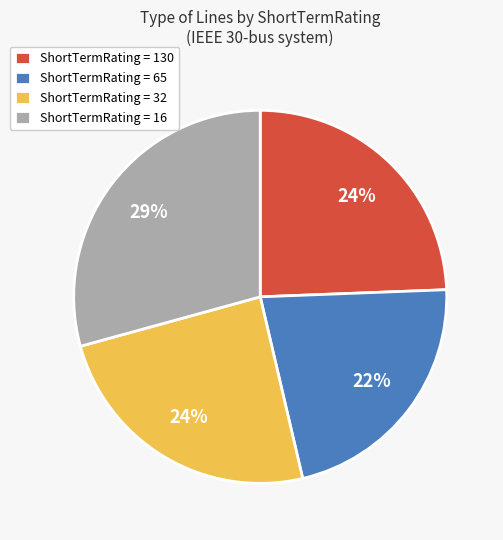

What percentage is the ShortTermRating = 65 slice, to the nearest percent?

22%